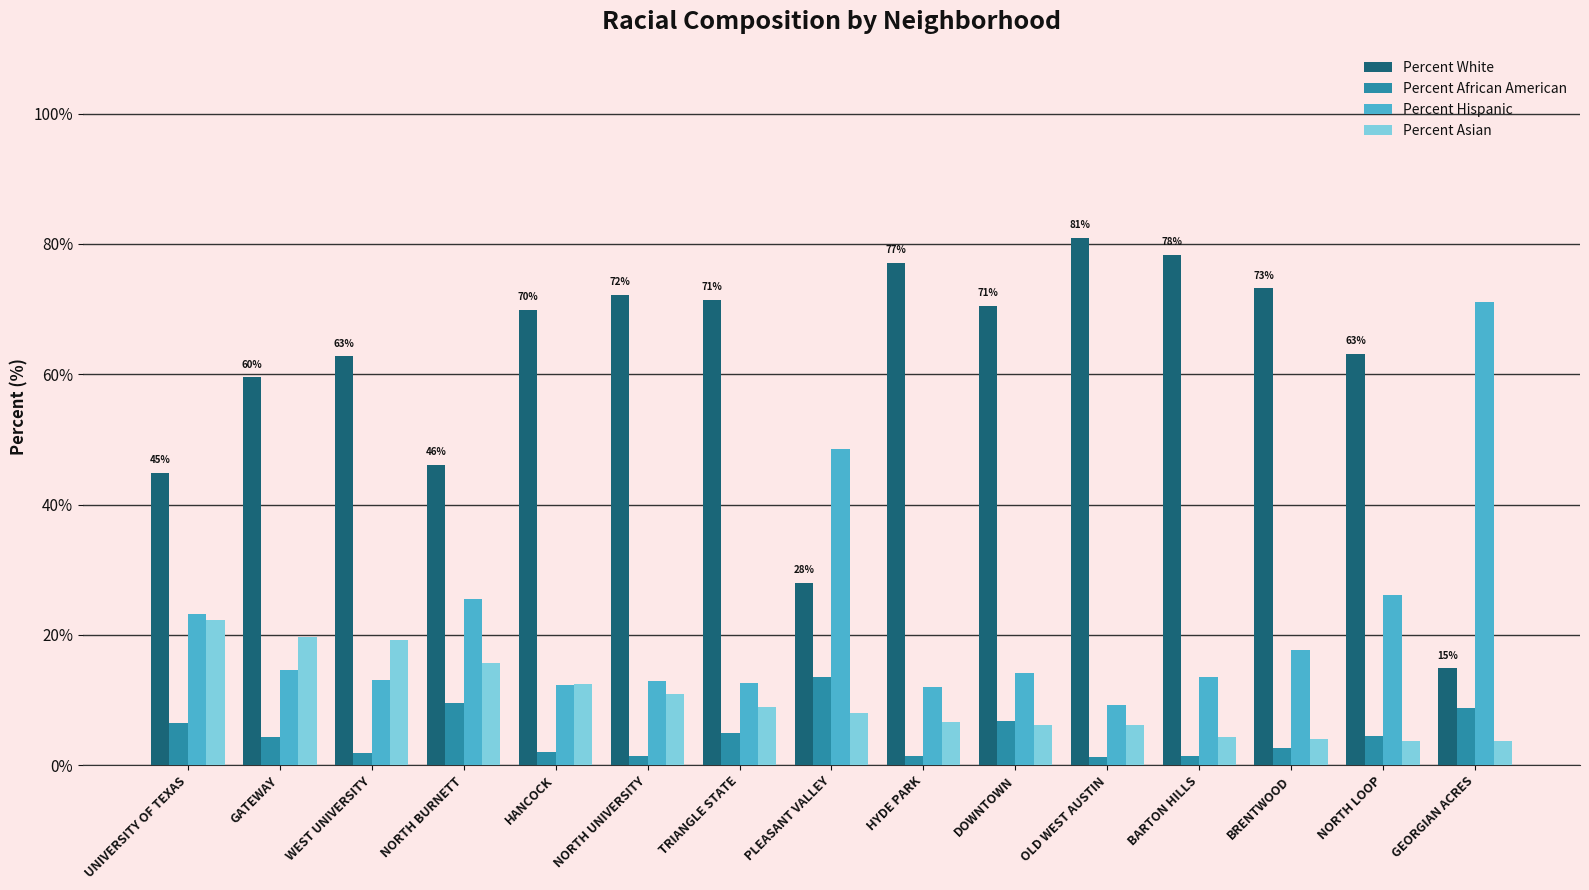

What is the value of the Percent Hispanic bar at the 6th from the left?

13.0